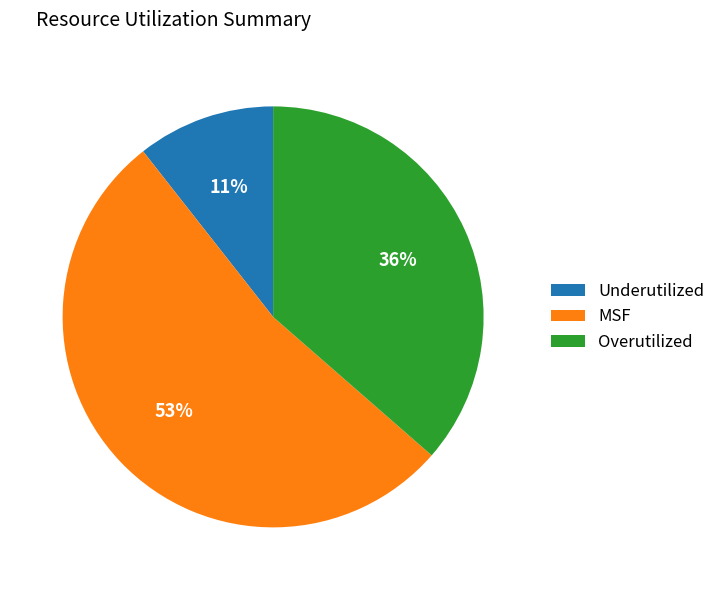

To the nearest percent, what is the average slice percentage?

33%